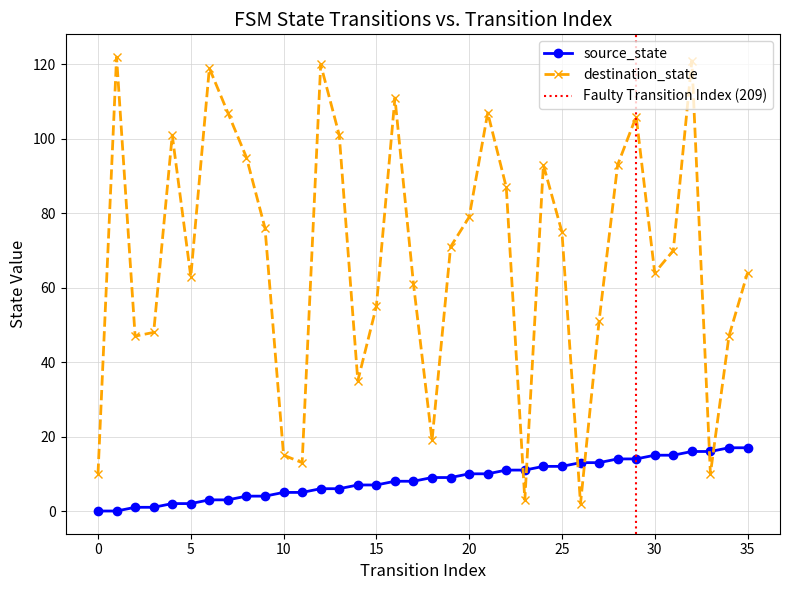

True or false: source_state has a value of 18 at 23.

False